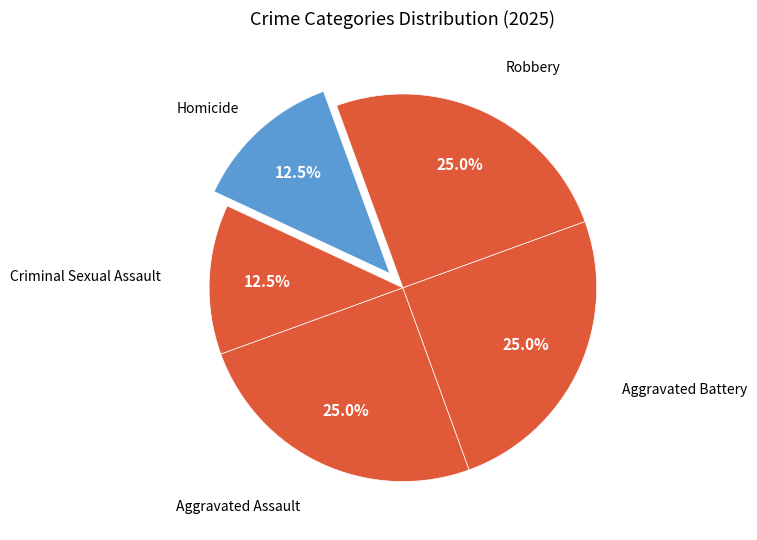

Count the number of slices in the pie.

5